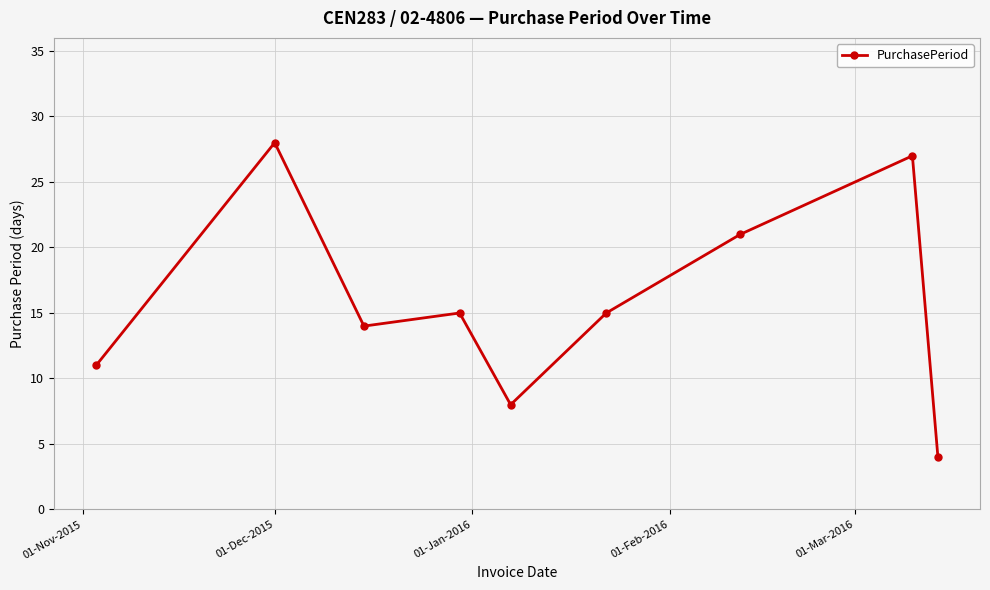

What is the greatest value displayed?

28